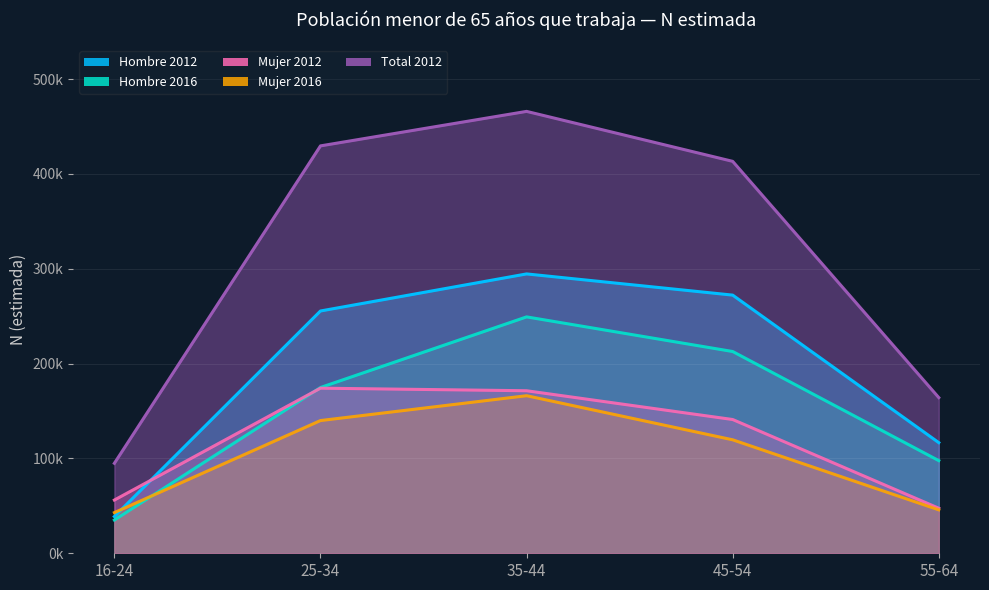

At which category does Mujer 2012 reach its first local peak?

25-34